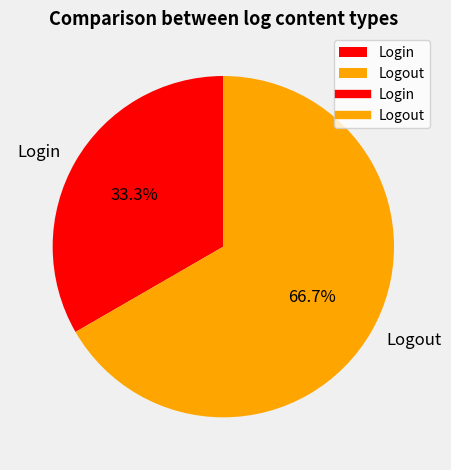

To the nearest percent, what is the difference between the largest and smallest slice percentages?

33%